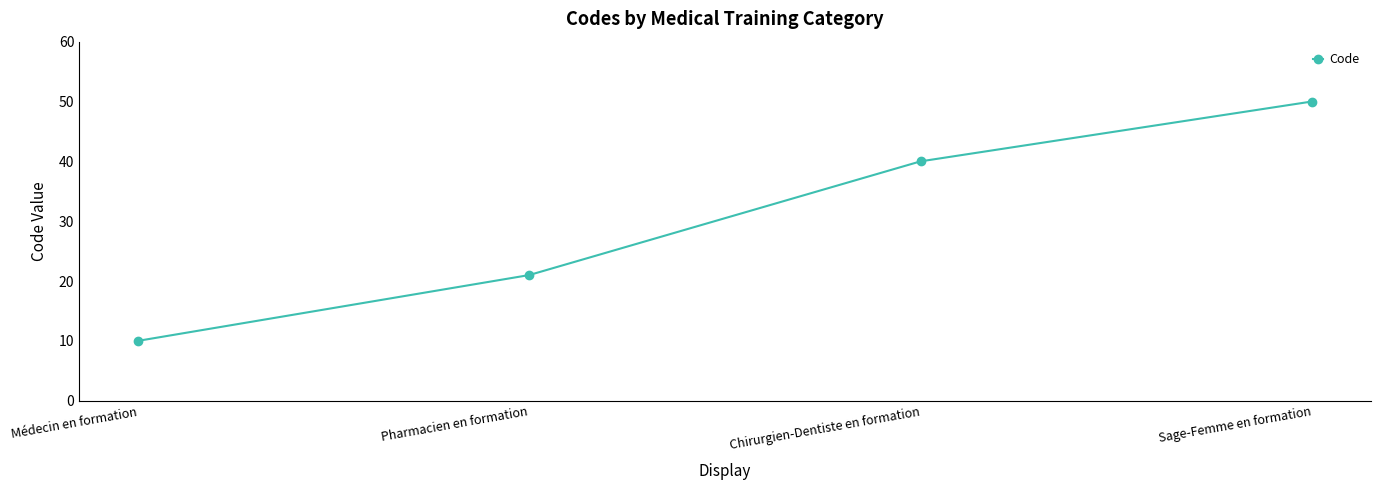

How many values are below 40?

2